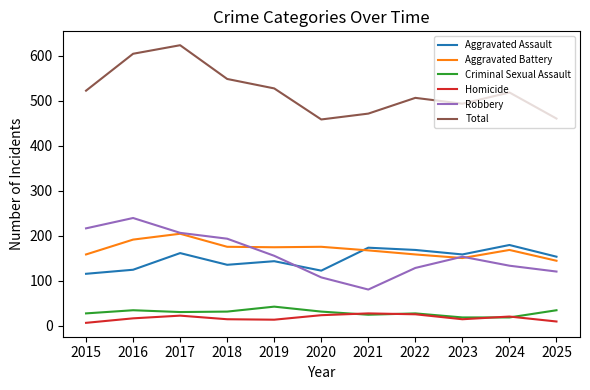

What is the approximate value of Total at 2025, to the nearest 5?

460